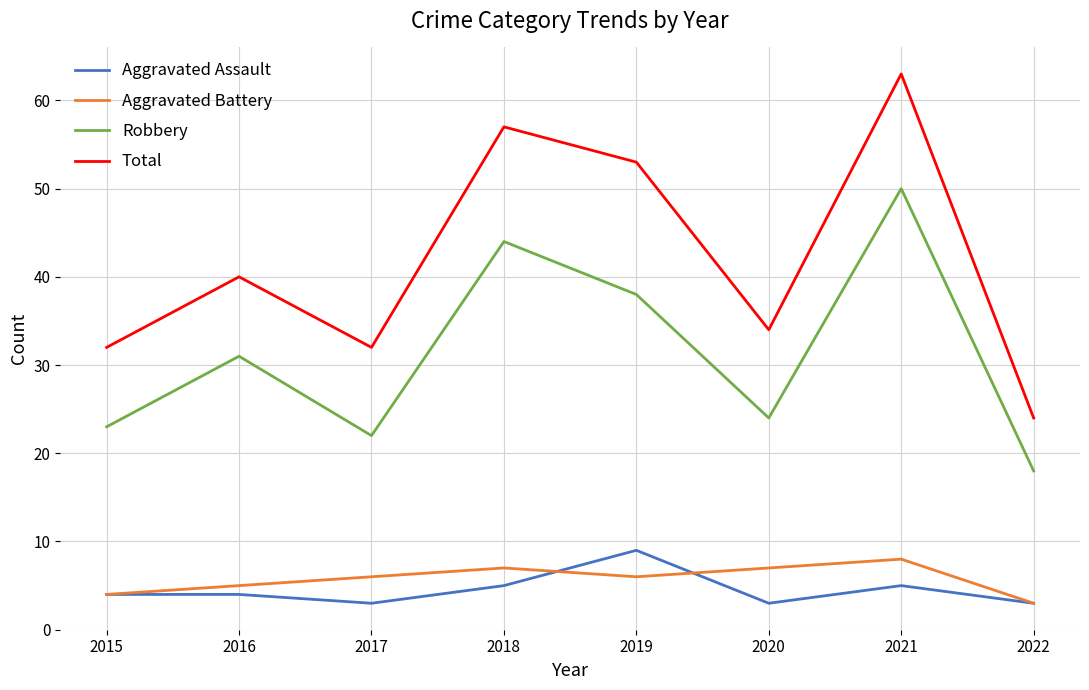

At which category does Aggravated Battery reach its first local peak?

2018